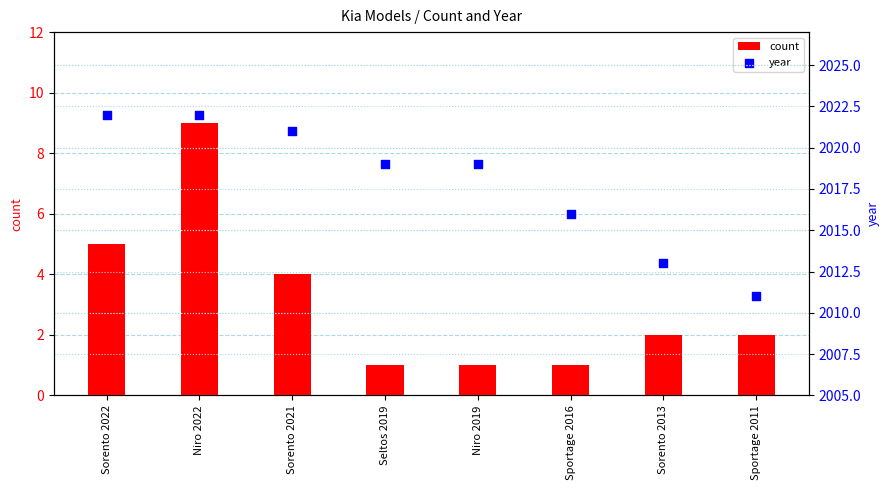

Is the value of year at Sportage 2016 greater than the value of count at Seltos 2019?

Yes